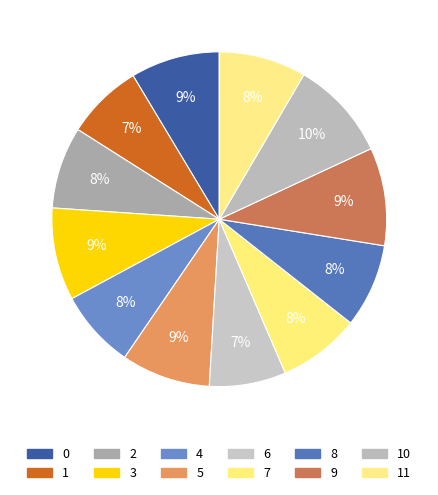

How many segments does this pie chart have?

12